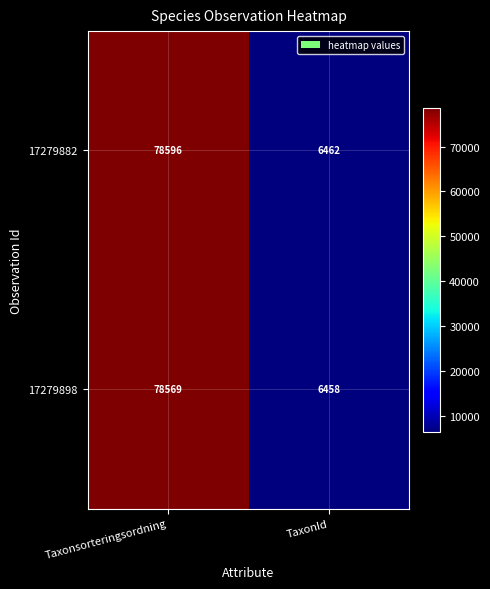

At Taxonsorteringsordning, list the series in order from smallest to largest.

17279898, 17279882